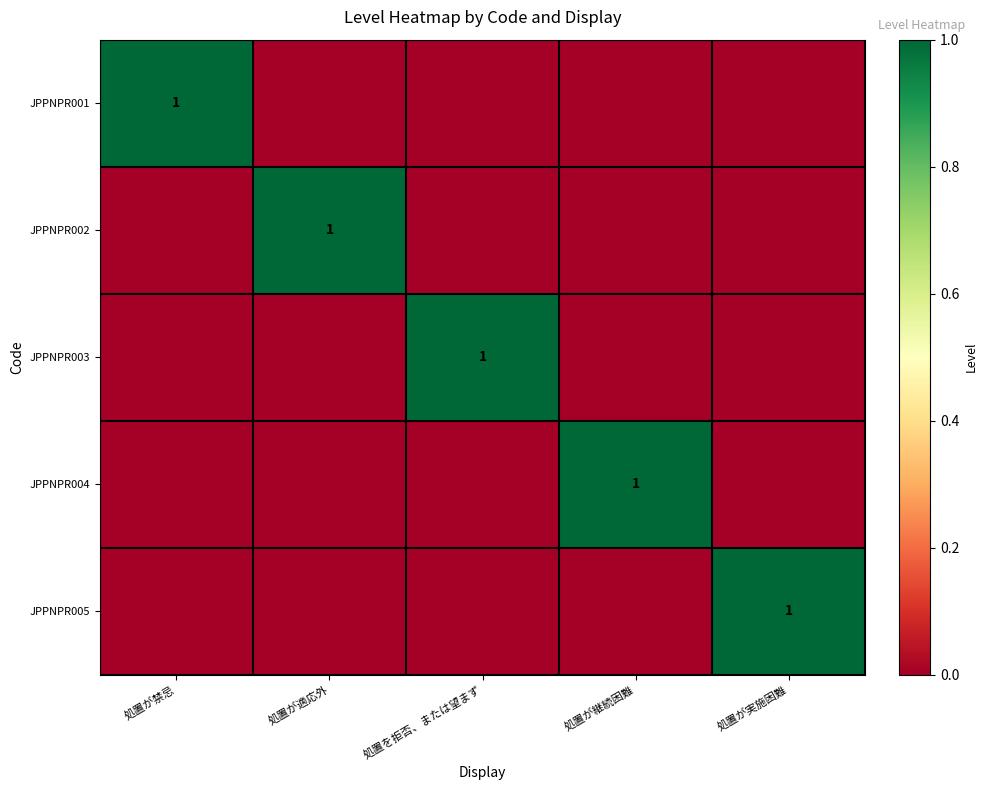

Is the value of JPPNPR004 at 処置を拒否、または望まず greater than the value of JPPNPR005 at 処置が継続困難?

No